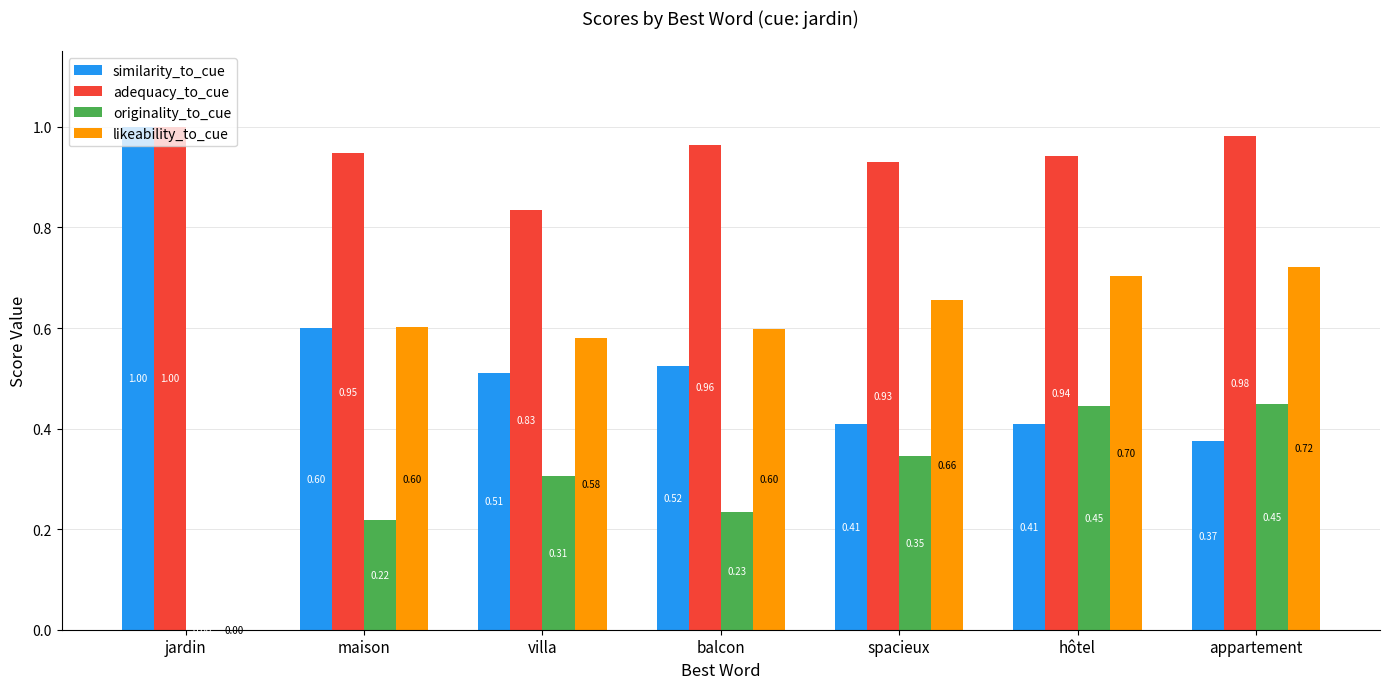

Count the number of categories in the chart.

7